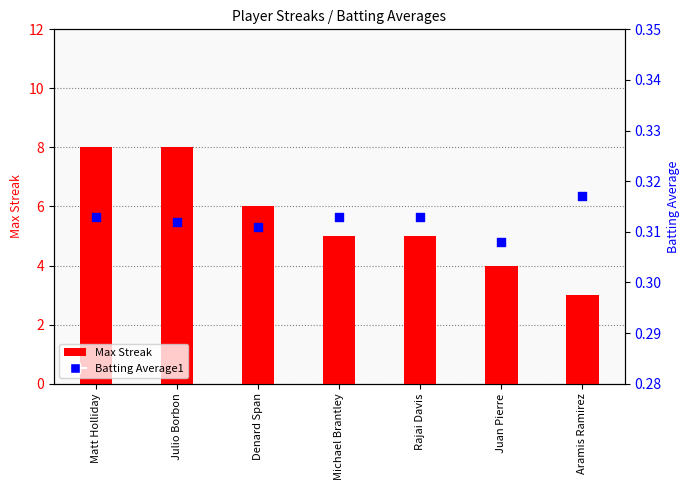

Which series reaches the minimum Y coordinate?

Batting Average1